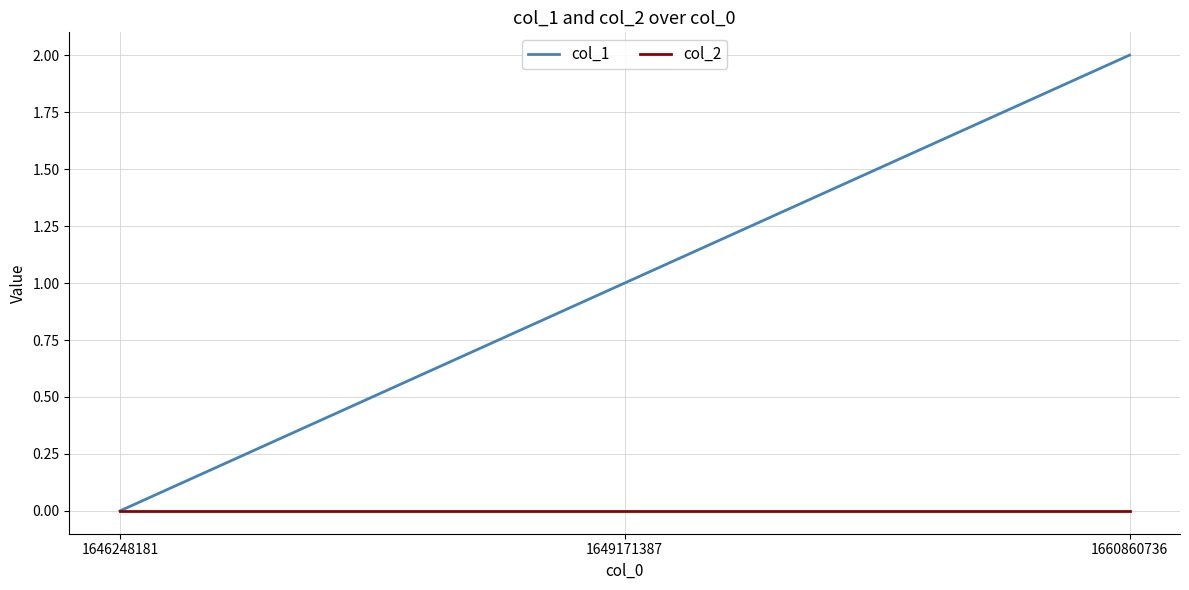

What is the total value across all series at 1649171387?

1